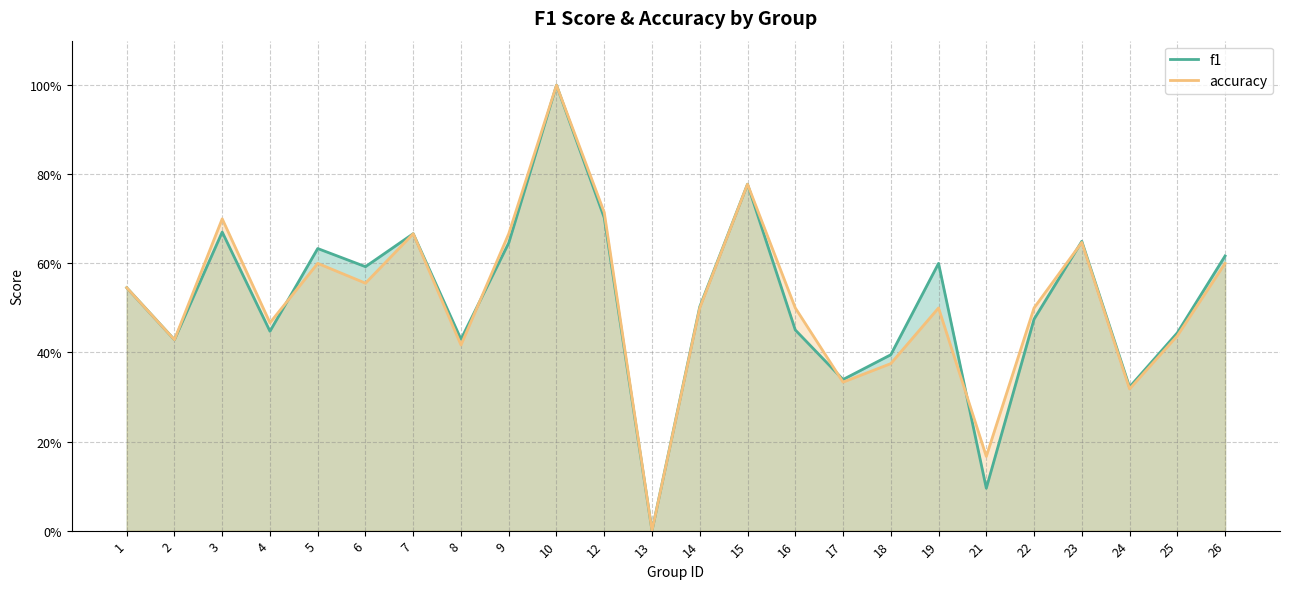

True or false: accuracy has a value of 0.2 at 9.

False